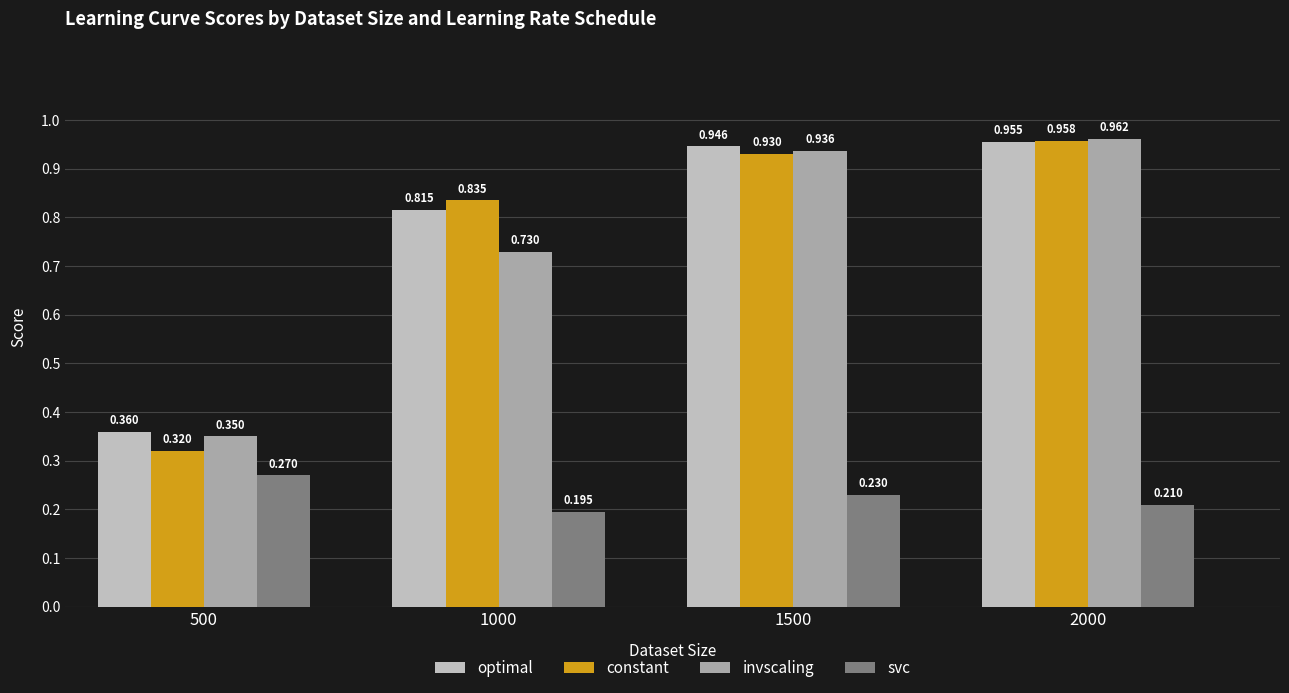

The optimal series shows 0.2 at 1000. True or false?

False